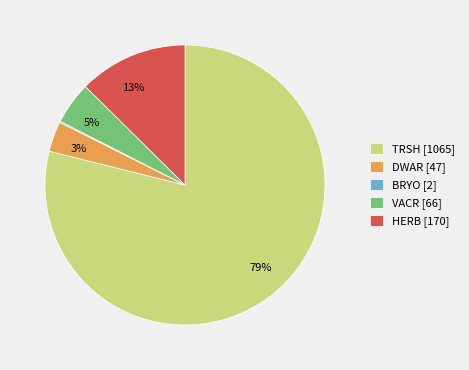

Is there a majority slice in this chart?

Yes